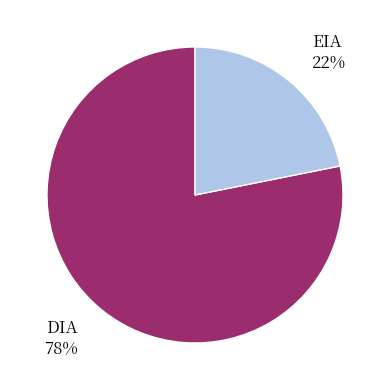

How many segments does this pie chart have?

2